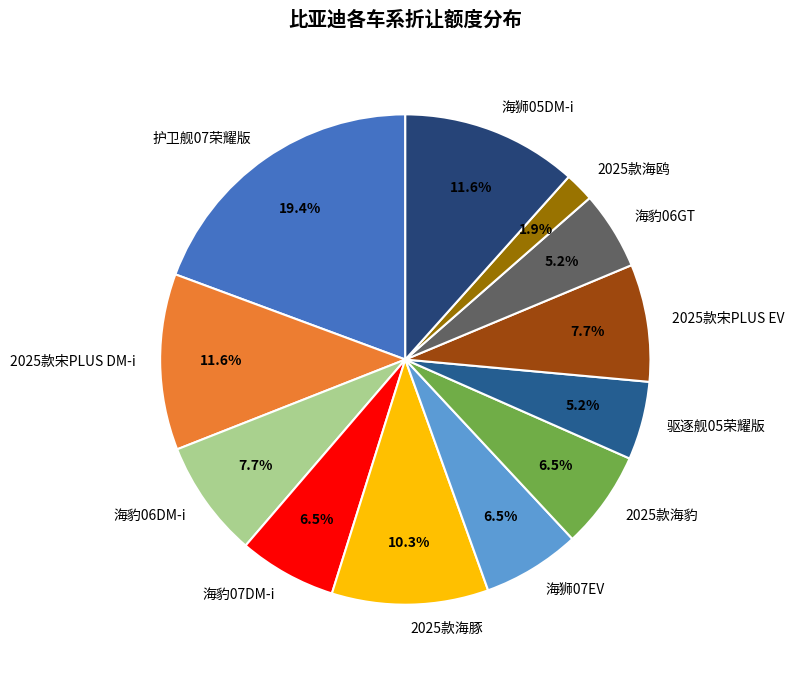

What percentage is the 海狮05DM-i slice, to the nearest percent?

12%